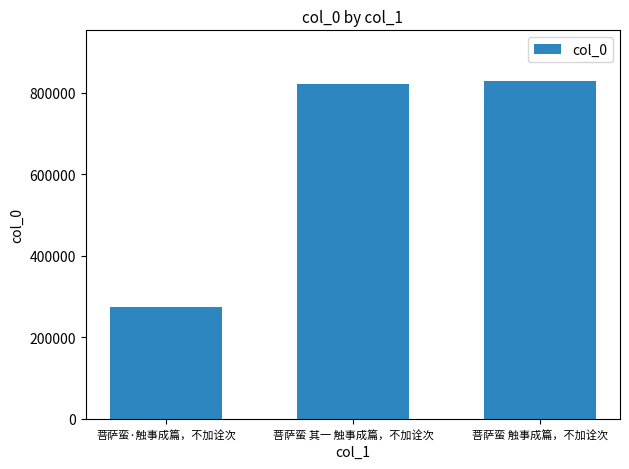

Reading left to right, extract all data points from this chart.

菩萨蛮·触事成篇，不加诠次=275509	菩萨蛮 其一 触事成篇，不加诠次=822218	菩萨蛮 触事成篇，不加诠次=829279